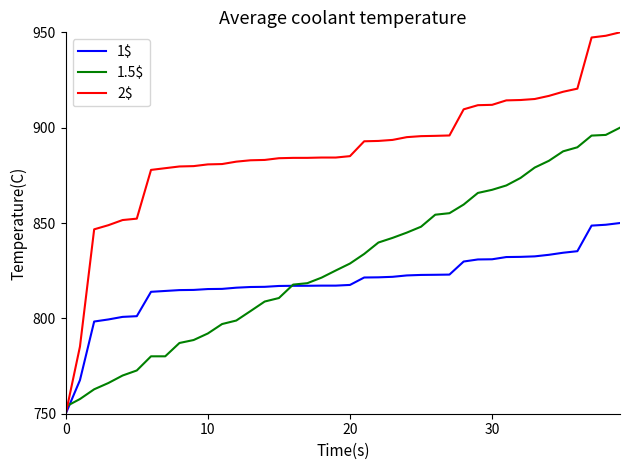

What is the minimum value shown in the chart?

750.0